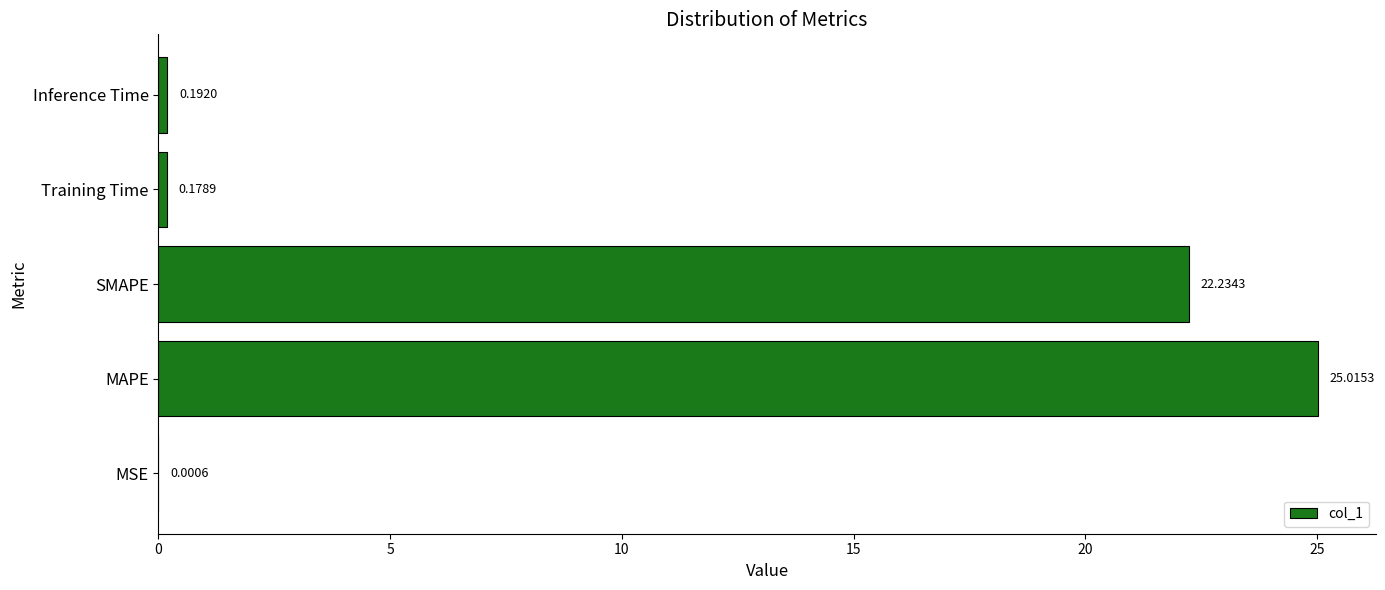

At which label is the value closest to 12?

SMAPE